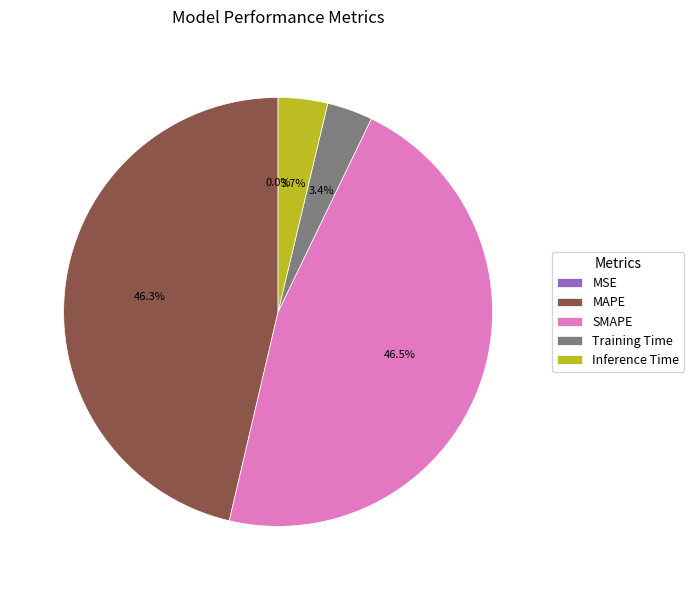

True or false: Training Time accounts for 18% of the total.

False